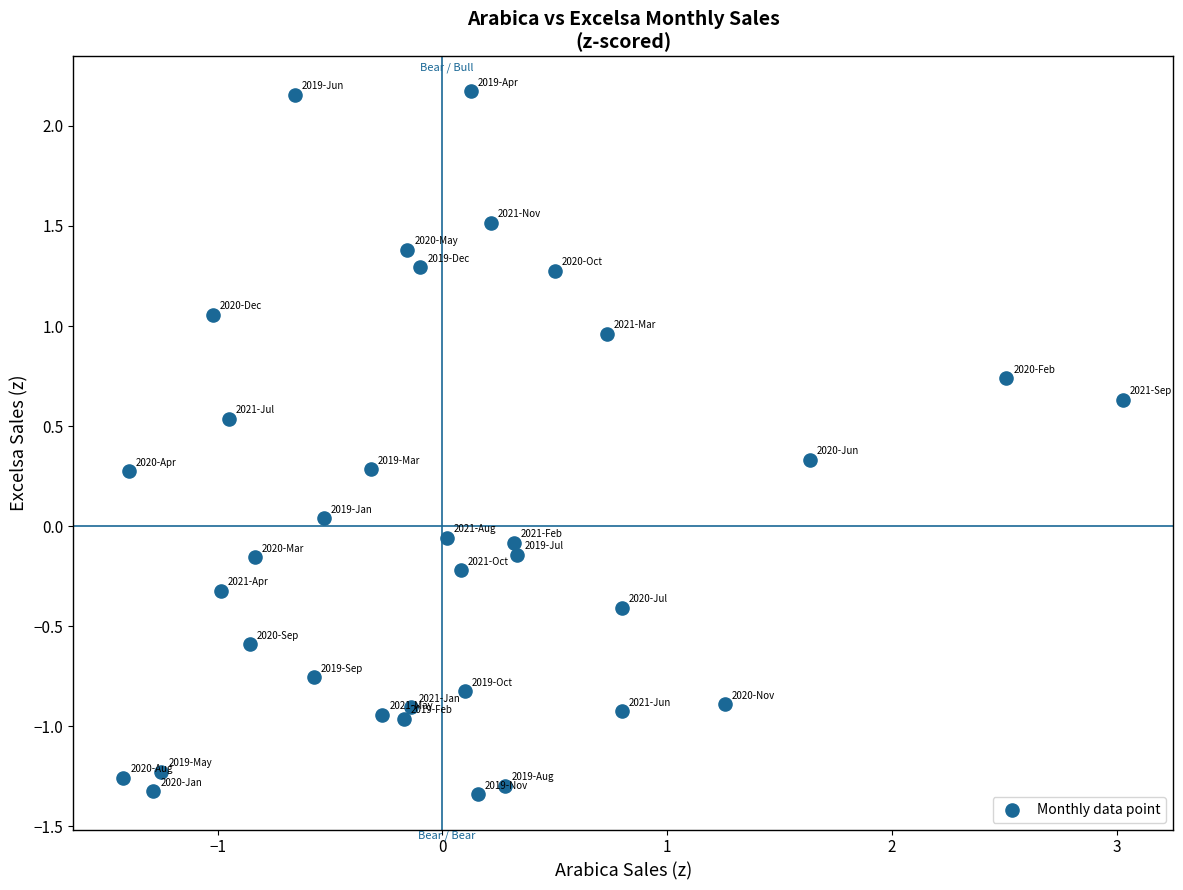

What is the range of X values (max minus min)?

4.4